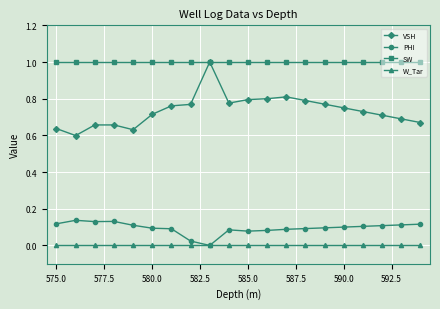

Which series has the largest total across all categories?

SW